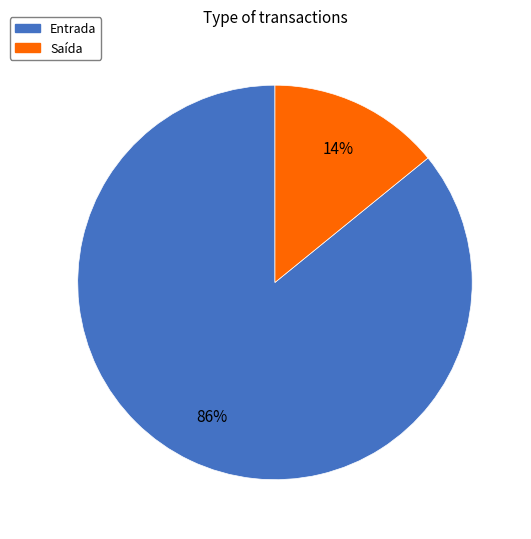

To the nearest percent, what percentage of the pie is Entrada?

86%